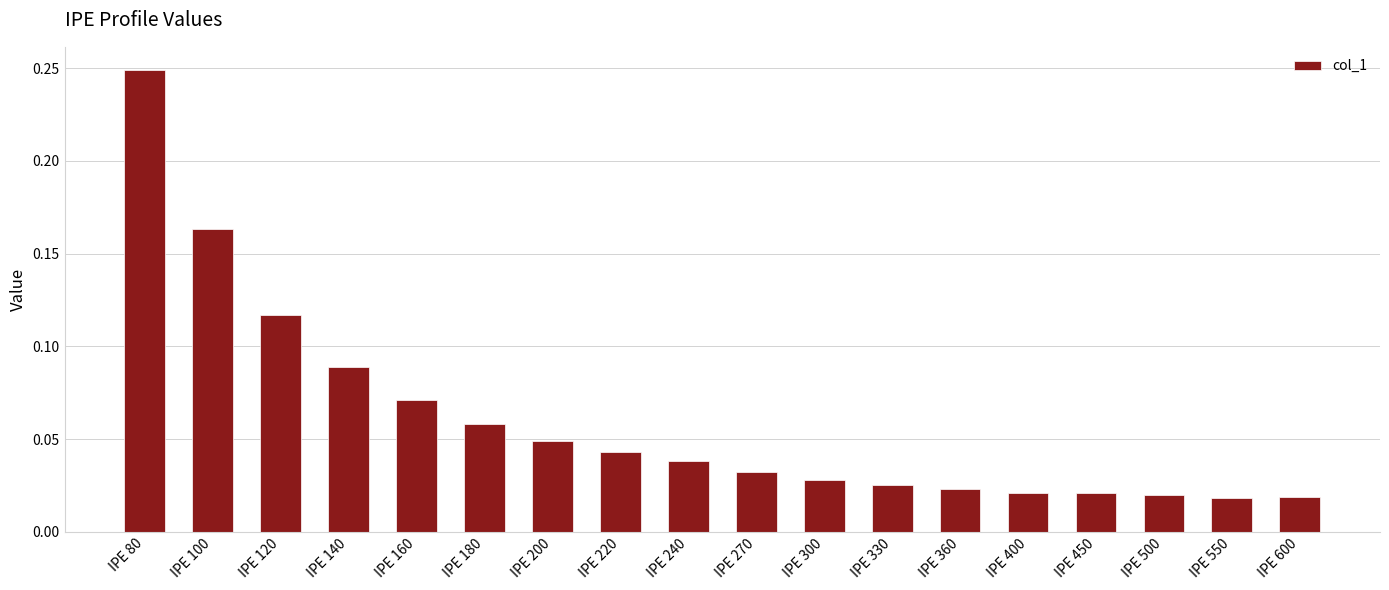

Which label corresponds to the largest value in the chart?

IPE 80